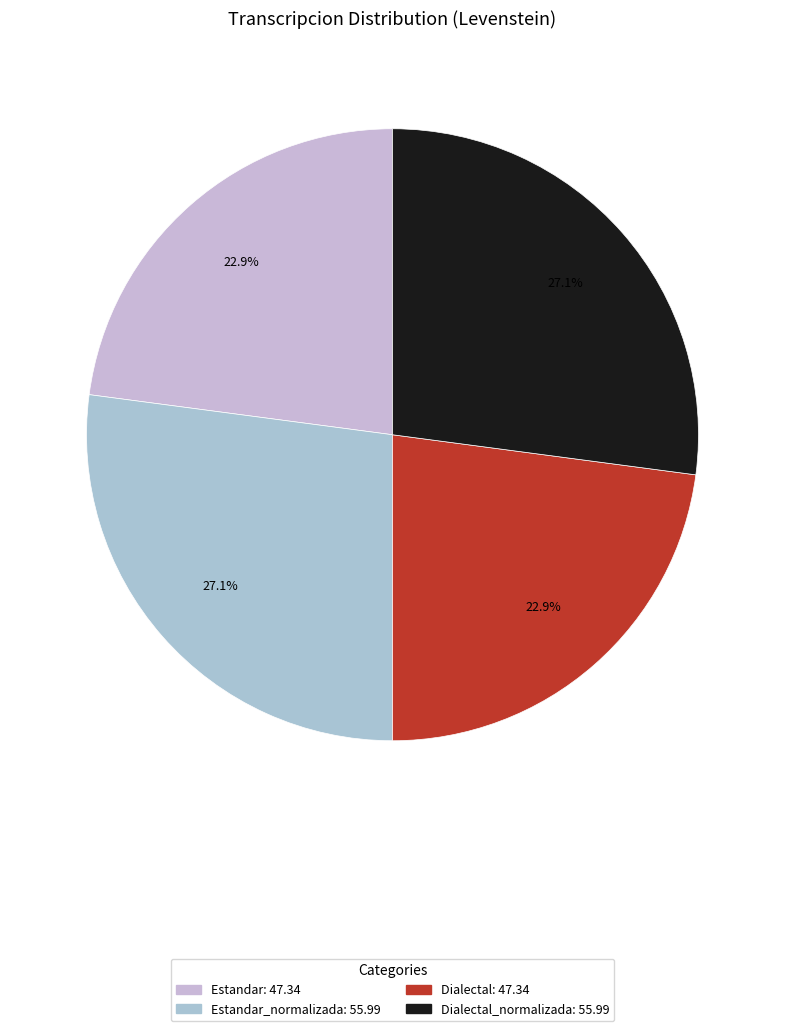

How many slices are in this pie chart?

4